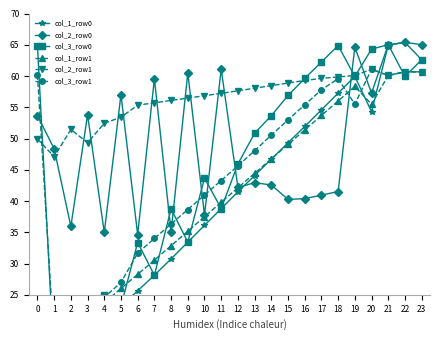

Reading left to right, list all the values displayed in this chart.

col_1_row0: 13.8	15.6	16.2	18.4	20.7	23.2	25.6	28.1	30.7	33.4	36.1	38.8	41.5	44.1	46.7	49.3	51.9	54.6	57.3	59.9	54.3	64.9	65.4	62.6
col_2_row0: 53.7	48.4	35.9	53.8	35.0	57.0	34.6	59.6	35.1	60.5	37.8	61.1	42.2	42.9	42.6	40.3	40.4	40.9	41.5	64.7	57.3	65.0	65.4	65.0
col_3_row0: 64.9	14.0	22.1	18.4	25.0	23.2	33.4	28.1	38.8	33.4	43.7	38.8	45.9	50.8	53.7	56.9	59.6	62.2	64.9	59.9	64.3	65.0	59.9	62.6
col_1_row1: 16.1	17.4	22.2	21.5	23.7	26.0	28.3	30.5	32.9	35.2	37.5	39.8	42.1	44.4	46.7	49.1	51.4	53.7	56.0	58.3	55.5	60.1	60.7	60.7
col_2_row1: 49.9	47.1	51.4	49.3	52.4	53.4	55.3	55.7	56.1	56.5	56.8	57.2	57.6	58.0	58.5	58.9	59.3	59.6	59.9	60.1	61.1	60.1	60.7	60.7
col_3_row1: 60.2	17.2	19.8	17.2	24.6	27.0	31.7	34.0	36.3	38.6	40.9	43.3	45.6	48.0	50.5	53.0	55.4	57.8	59.6	55.5	61.1	60.1	60.7	60.7